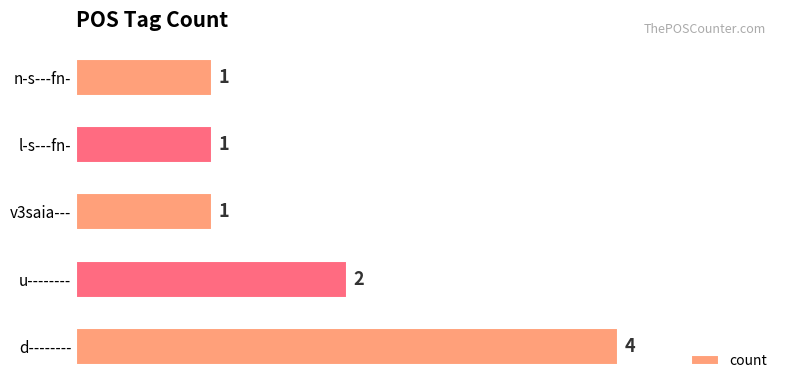

Reading bottom to top, what are all the values shown in this chart?

d--------=4	u--------=2	v3saia---=1	l-s---fn-=1	n-s---fn-=1